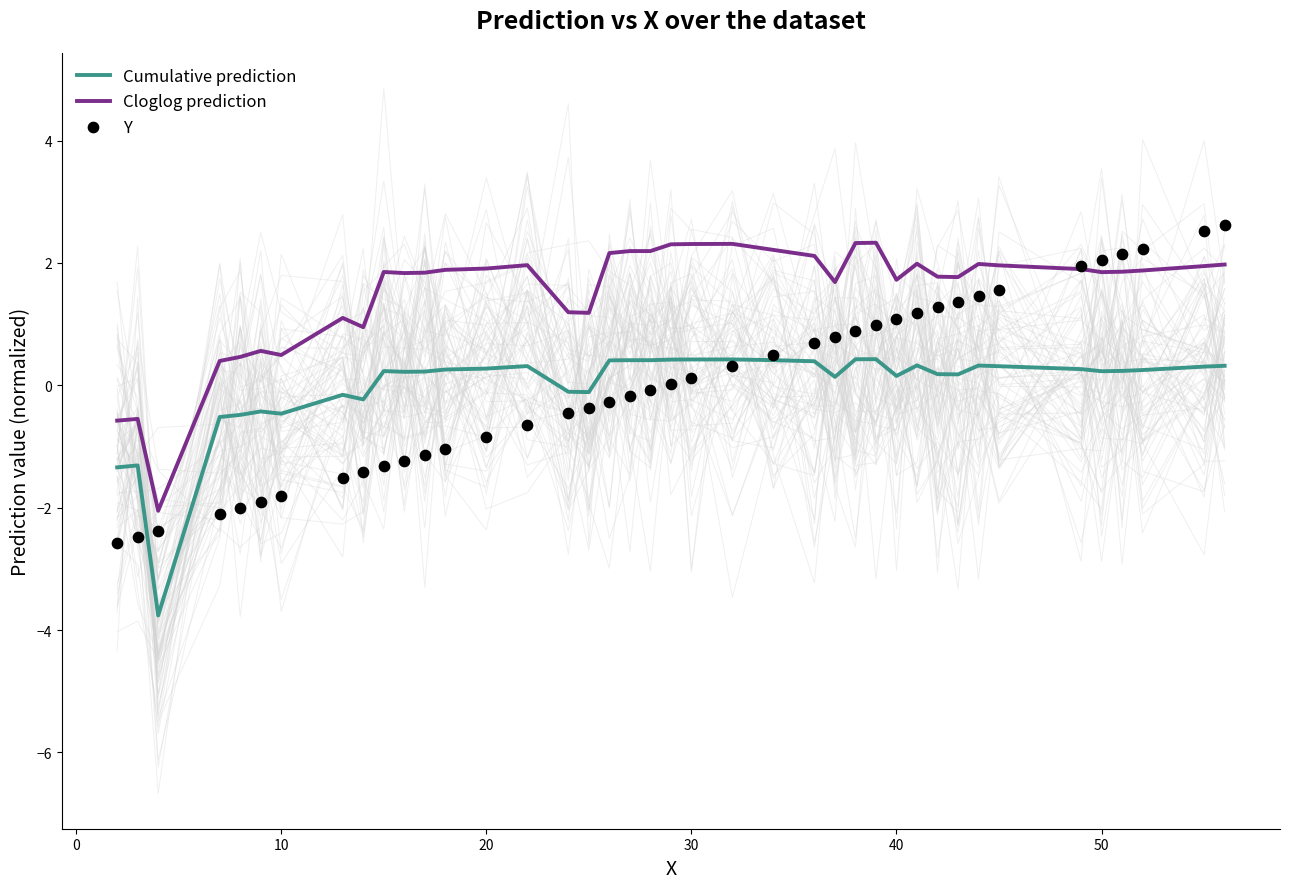

True or false: Cloglog prediction and Cumulative prediction cross at least once.

False